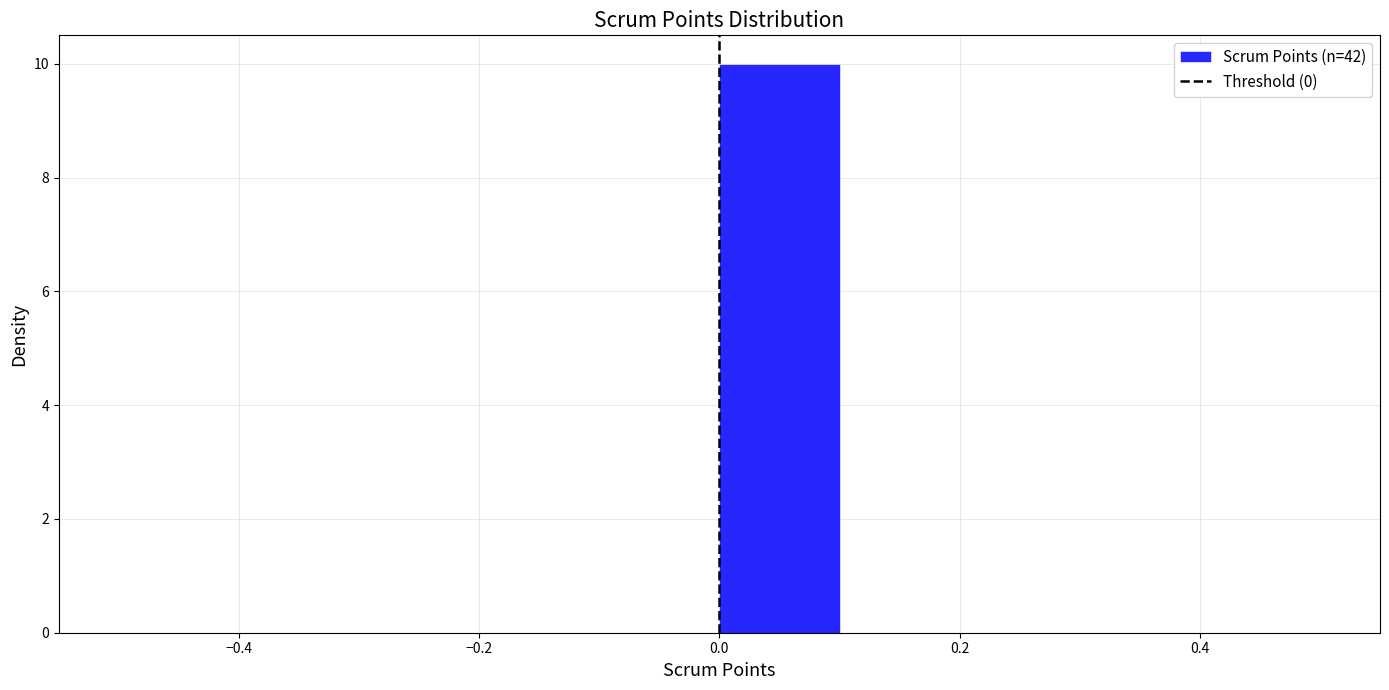

Over which range of the x-axis is the bar tallest?

0.0 to 0.1